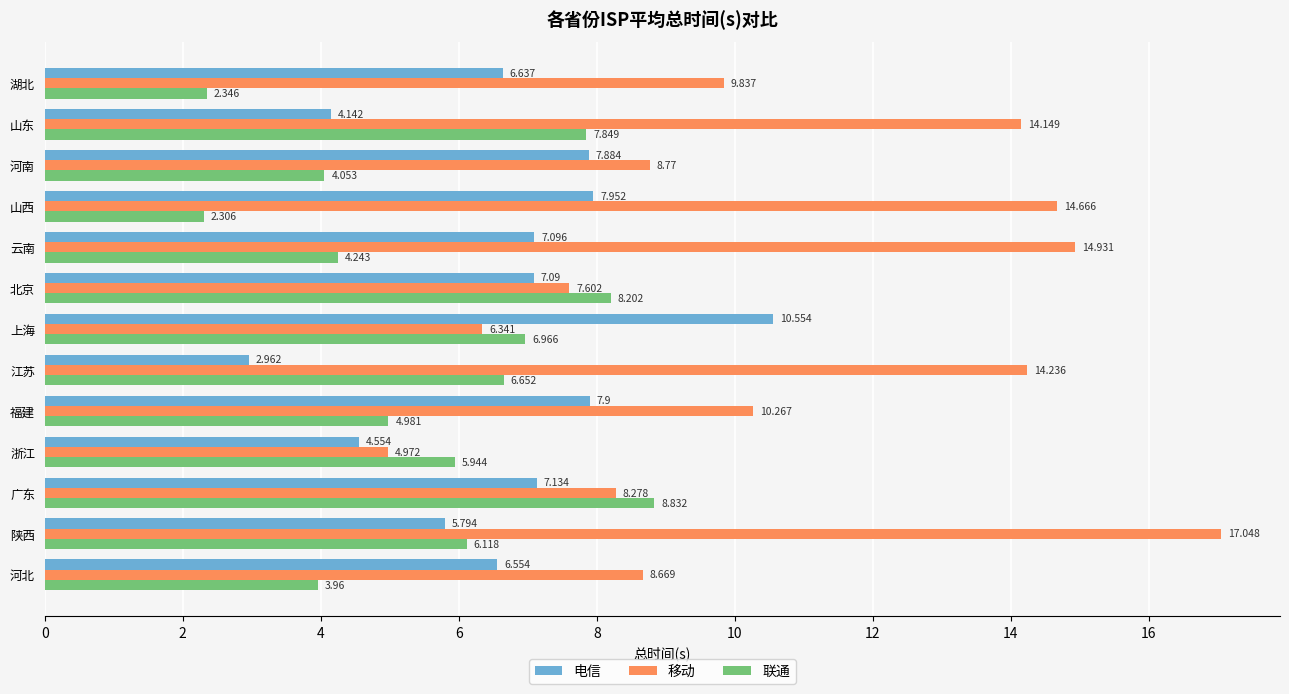

How many values in the 联通 series are below 5?

6